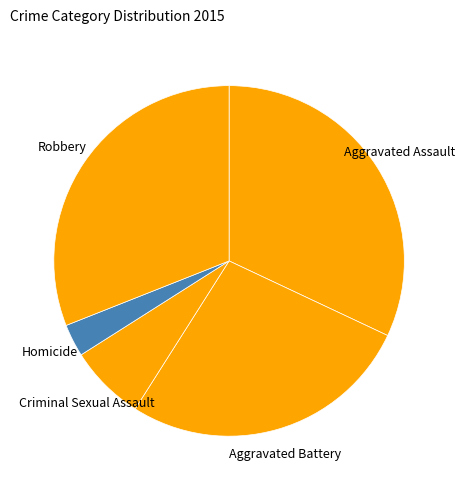

Count the number of slices in the pie.

5